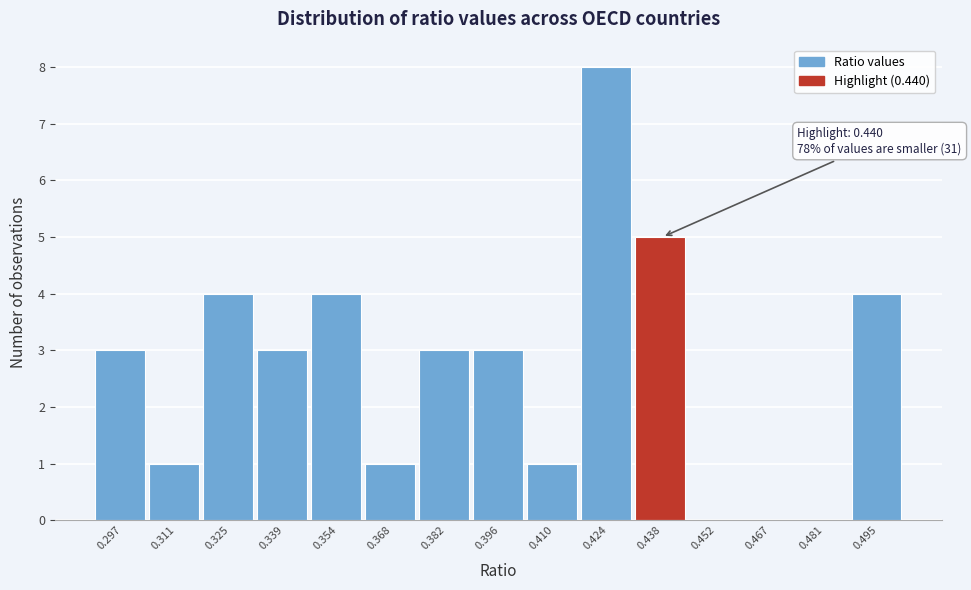

Reading right to left, extract all data points from this chart.

0.495=4	0.481=0	0.467=0	0.452=0	0.438=5	0.424=8	0.410=1	0.396=3	0.382=3	0.368=1	0.354=4	0.339=3	0.325=4	0.311=1	0.297=3